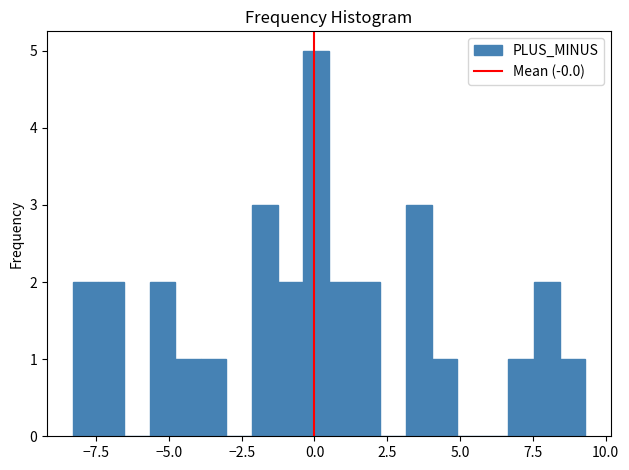

Around what value on the x-axis is the tallest bar? Give the approximate position of its centre, as read against the axis.

0.0